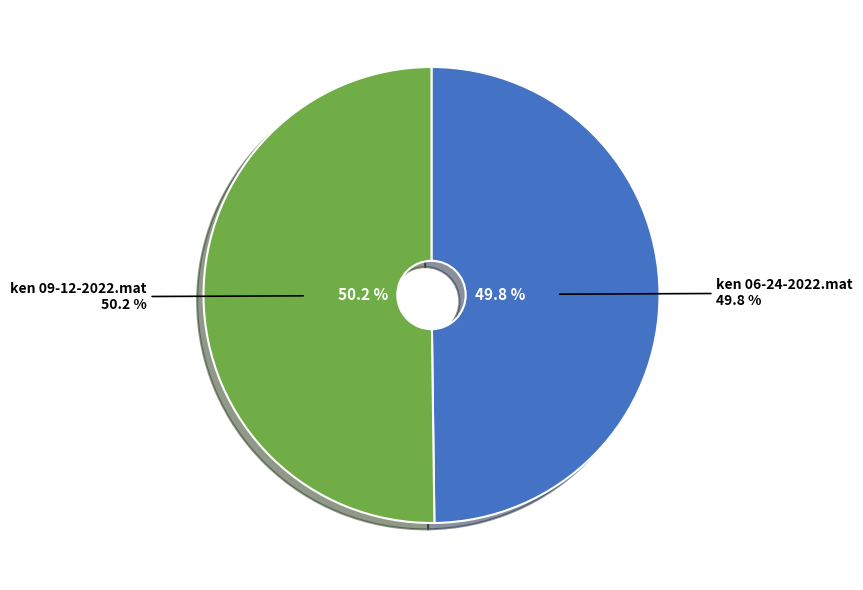

To the nearest percent, what percentage of the pie is ken 06-24-2022.mat?

50%